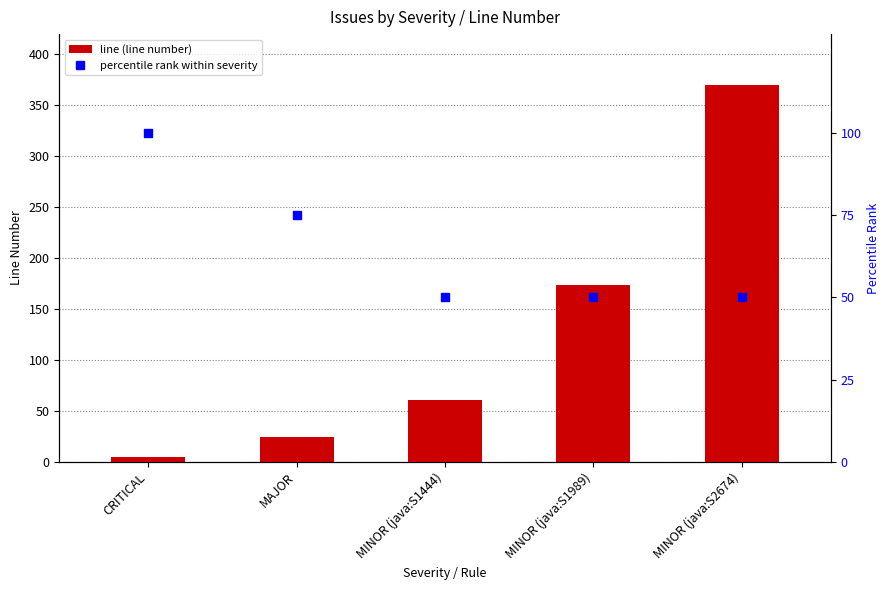

Which series has the largest total across all categories?

line